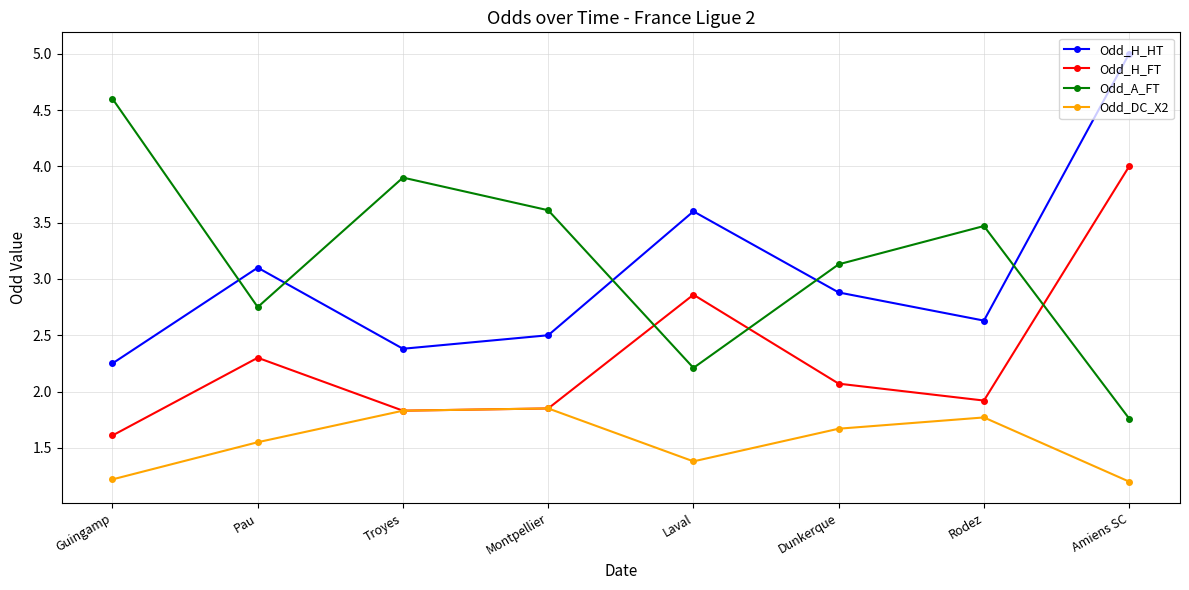

What is the difference between the highest and lowest values at Rodez?

1.7